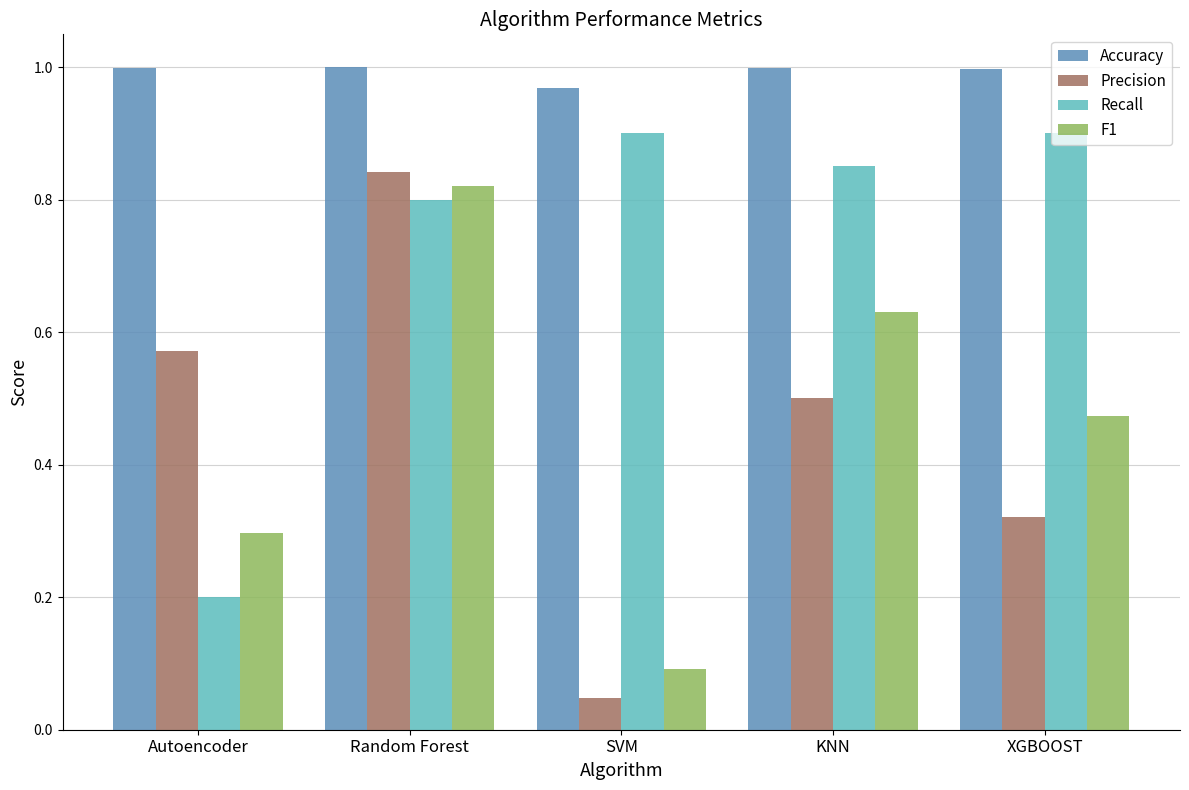

List the labels in order of Precision value, largest first.

Random Forest, Autoencoder, KNN, XGBOOST, SVM